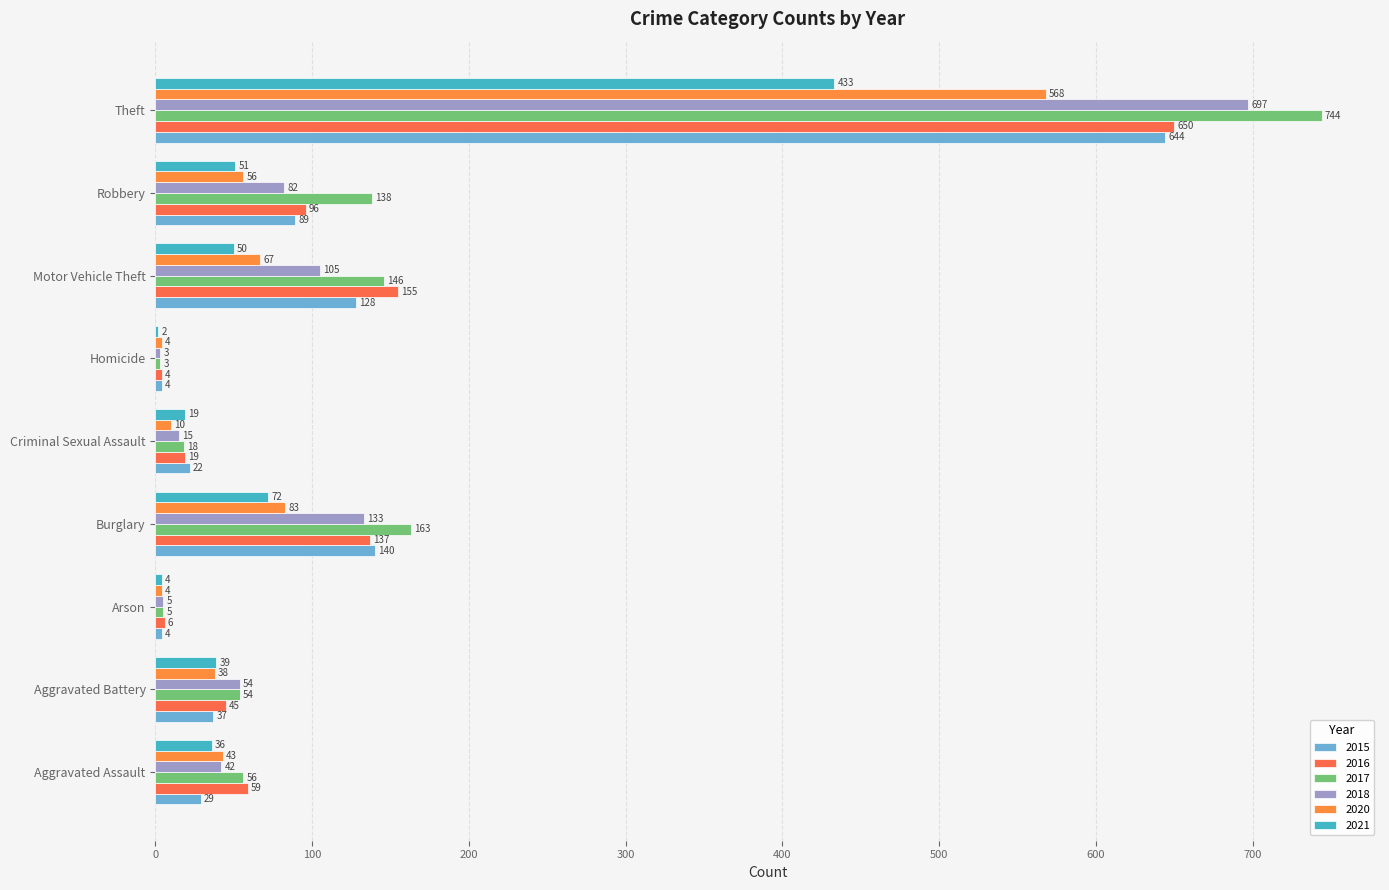

At which category is the sum across all series the highest?

Theft